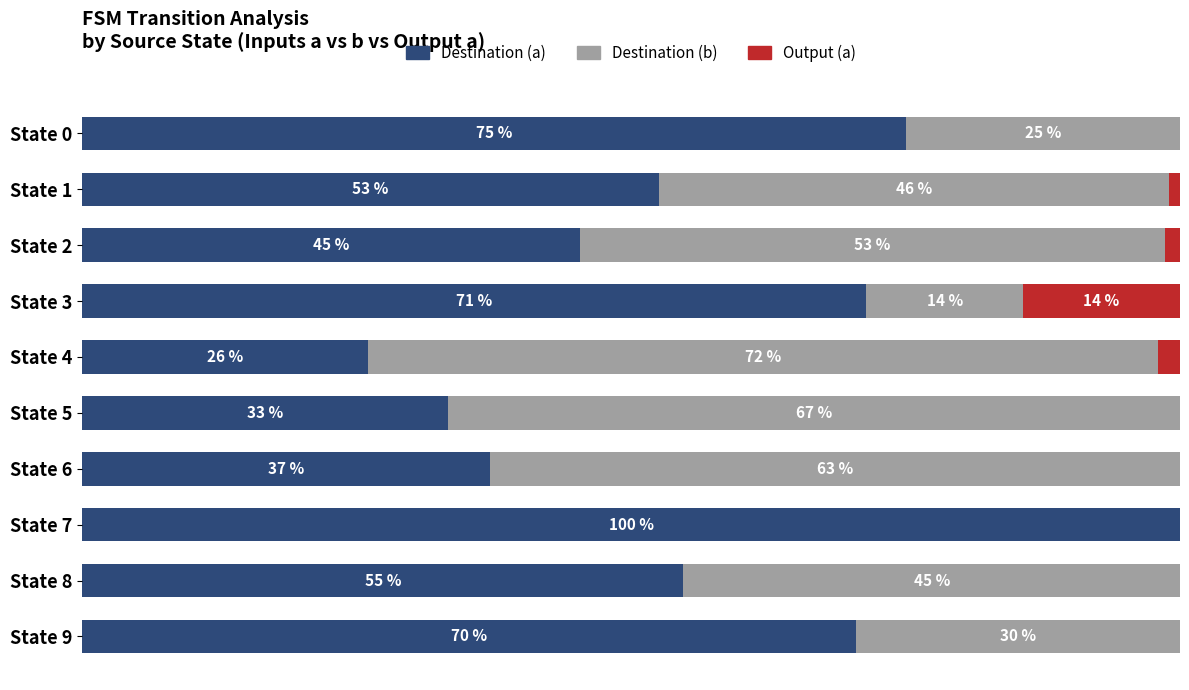

What are all the series names shown in the legend?

Destination (a), Destination (b), Output (a)